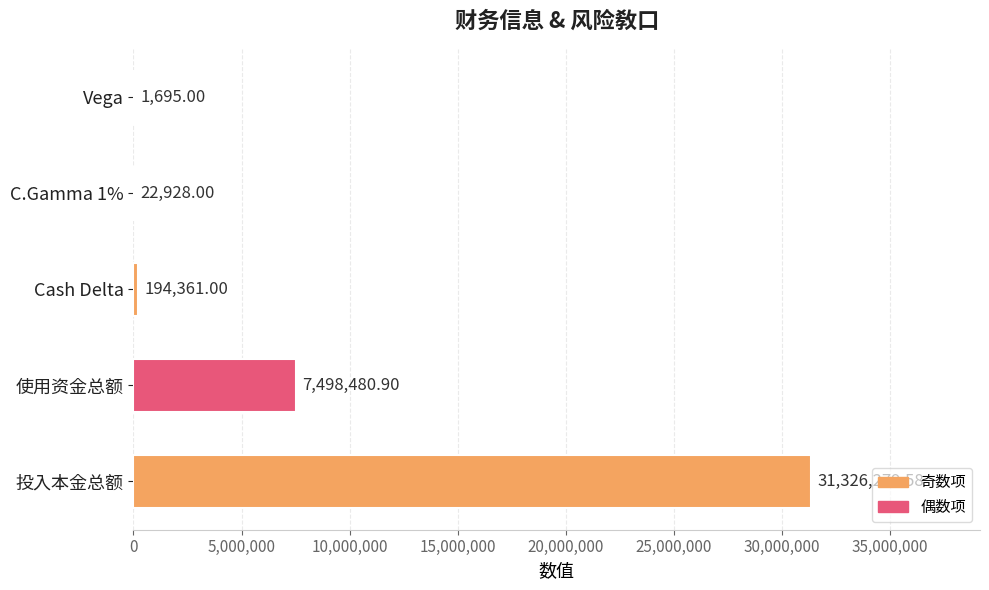

What is the sum of the values at Vega and 投入本金总额?

31327974.6